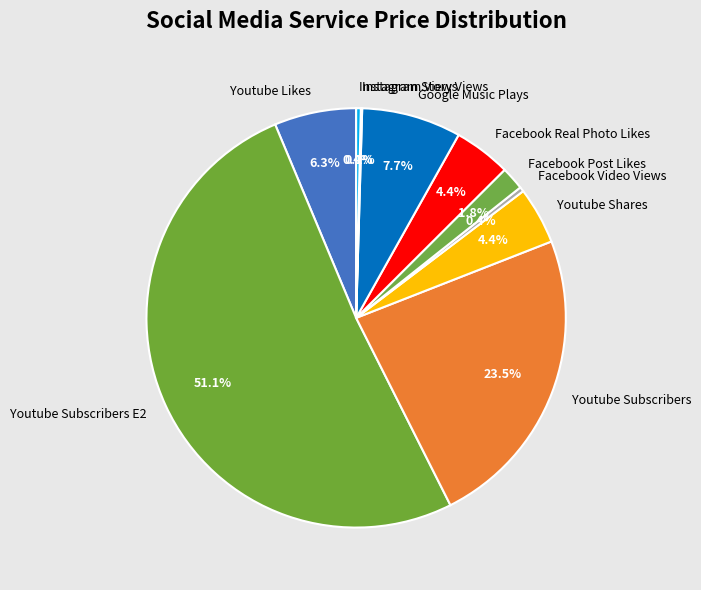

Does Youtube Likes account for over 50% of the chart?

No